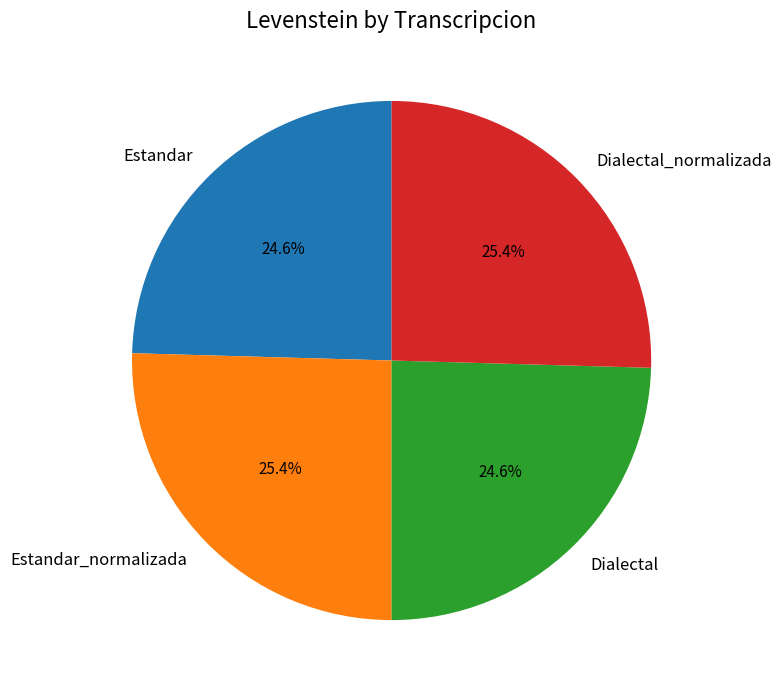

To the nearest percent, what is the difference between the largest and smallest slice percentages?

1%